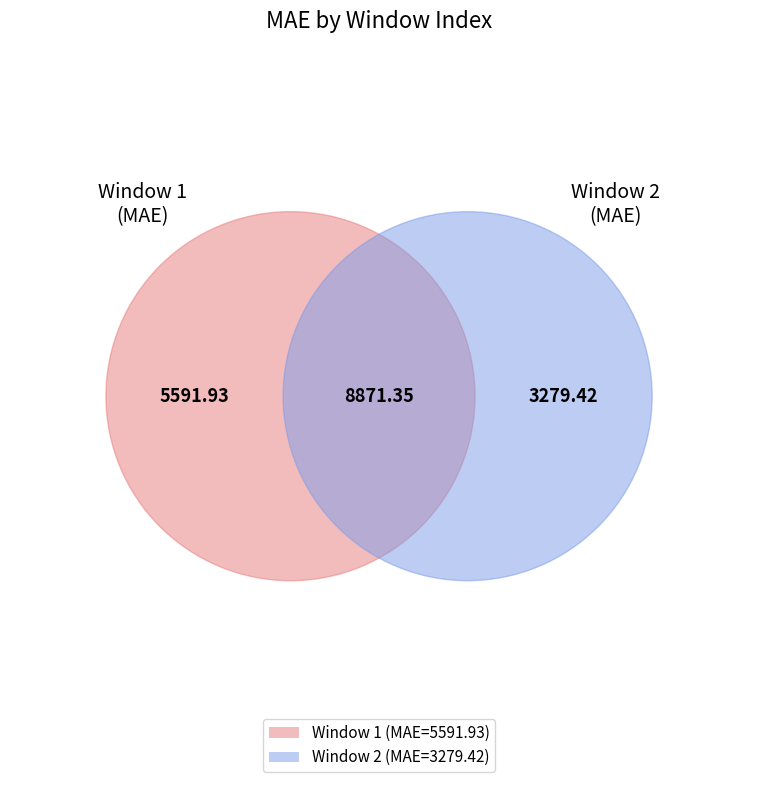

To the nearest percent, what is the combined percentage of 1 and 2?

100%